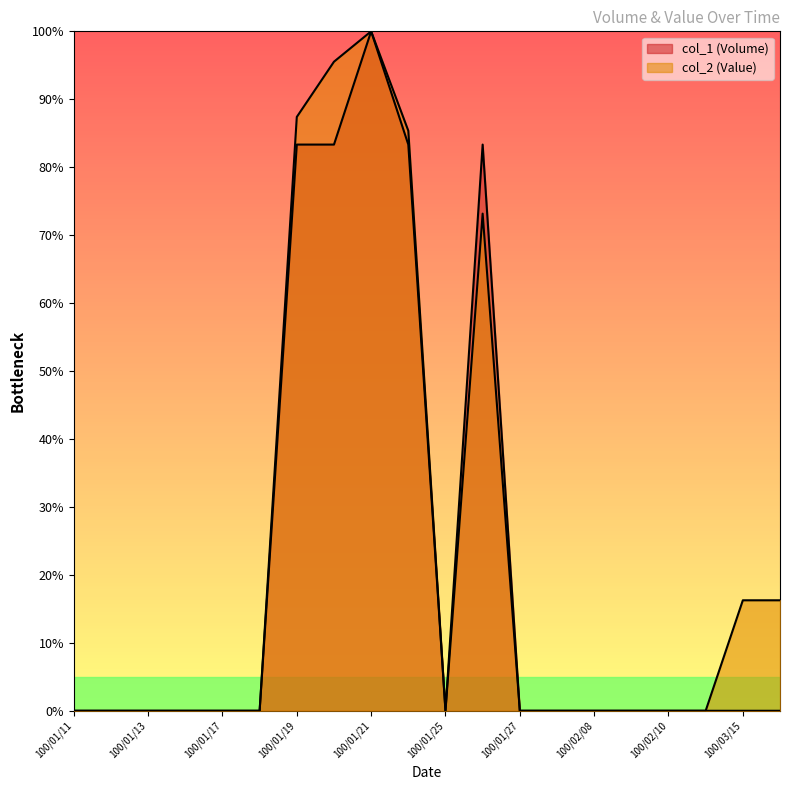

Rank the categories by col_1 (Volume) value from highest to lowest.

100/01/21, 100/01/19, 100/01/20, 100/01/24, 100/01/26, 100/01/11, 100/01/12, 100/01/13, 100/01/14, 100/01/17, 100/01/18, 100/01/25, 100/01/27, 100/01/28, 100/02/08, 100/02/09, 100/02/10, 100/02/11, 100/03/15, 100/03/16